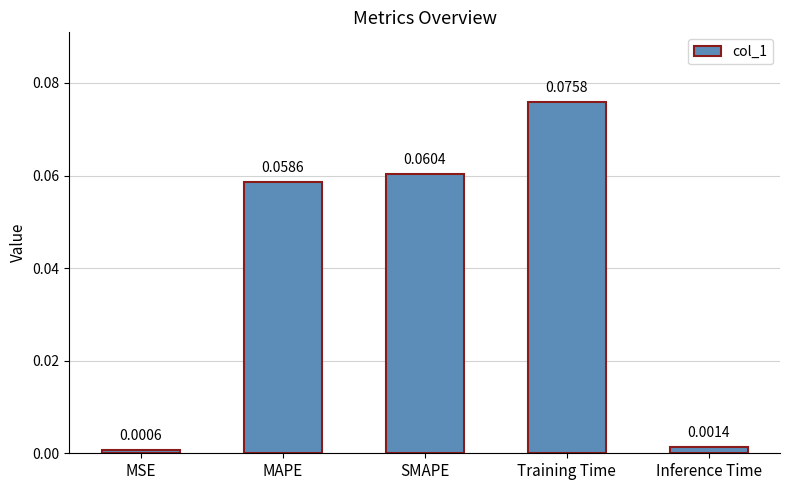

What is the label of the 5th bar from the right?

MSE